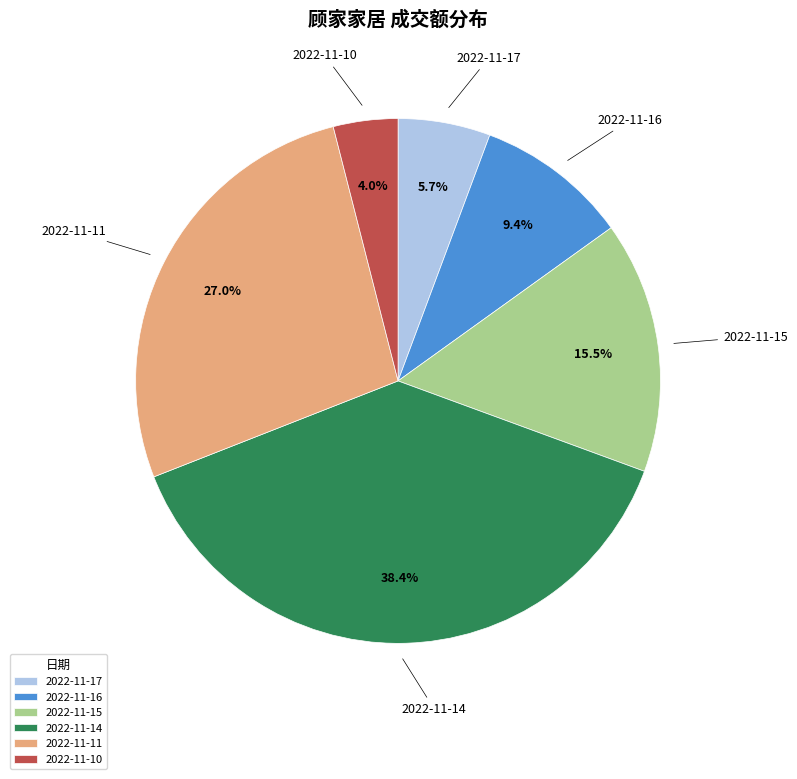

True or false: 2022-11-17 accounts for 1% of the total.

False